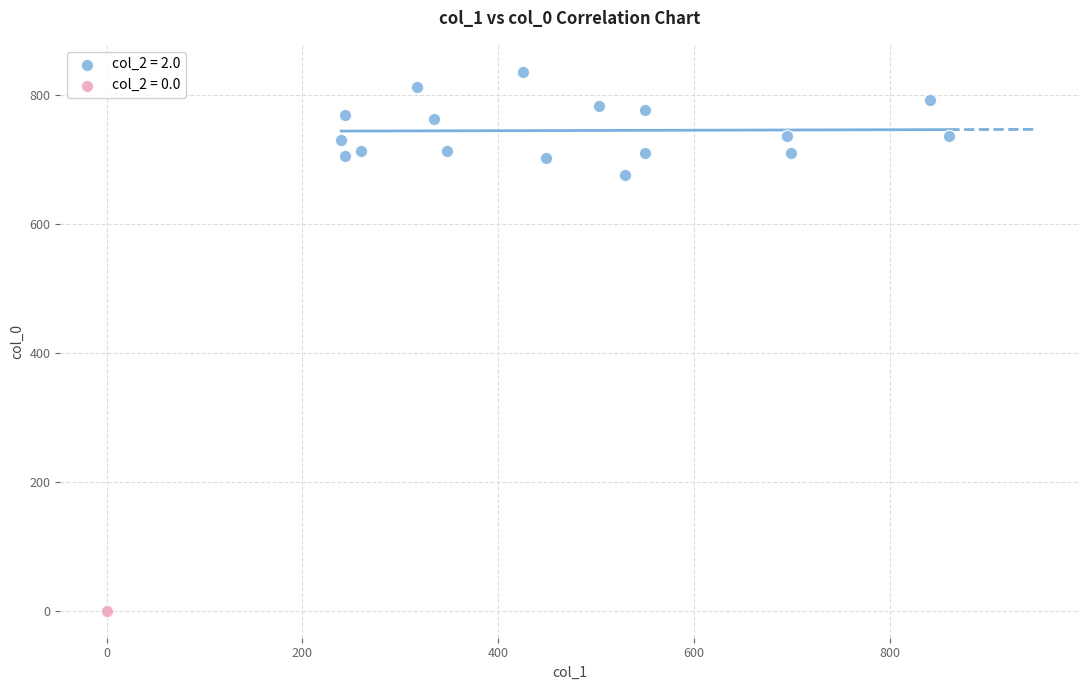

Which series contains the highest Y value?

col_2 = 2.0